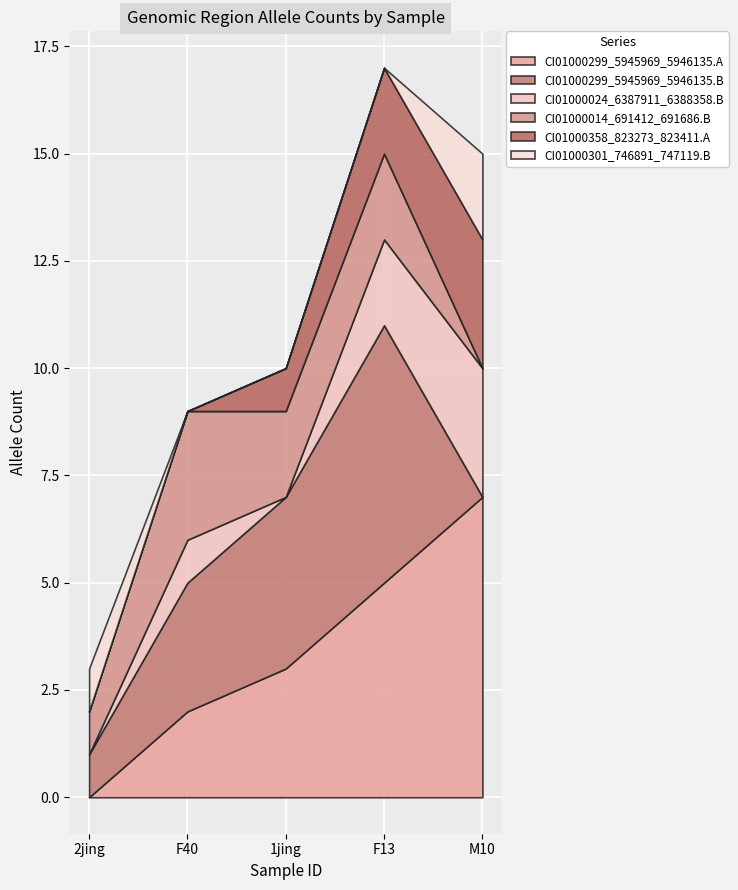

Between F40 and M10, which is larger?

M10